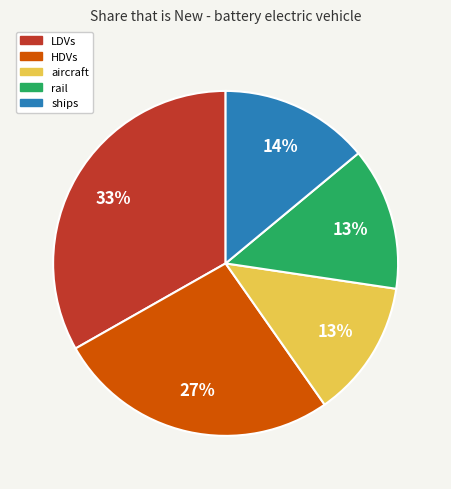

To the nearest percent, what is the average slice percentage?

20%